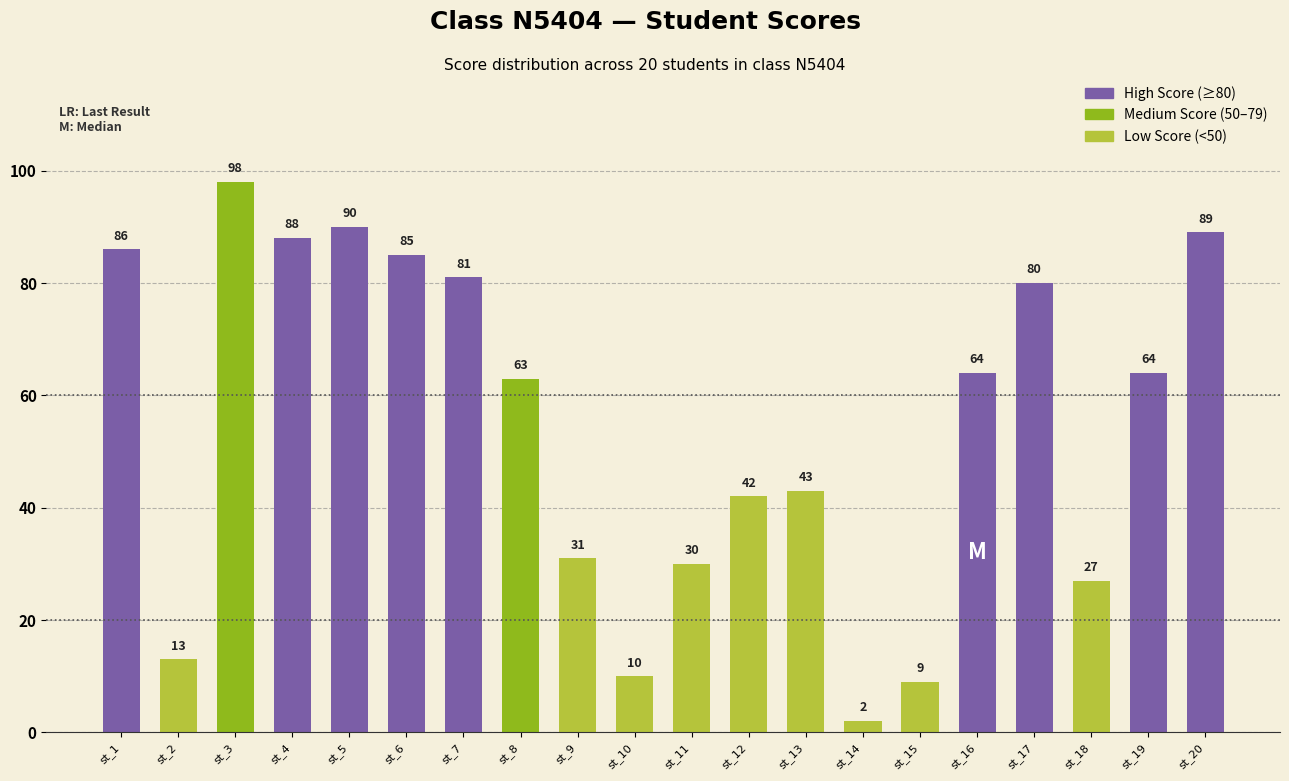

What is the difference between the values at st_4 and st_10?

78